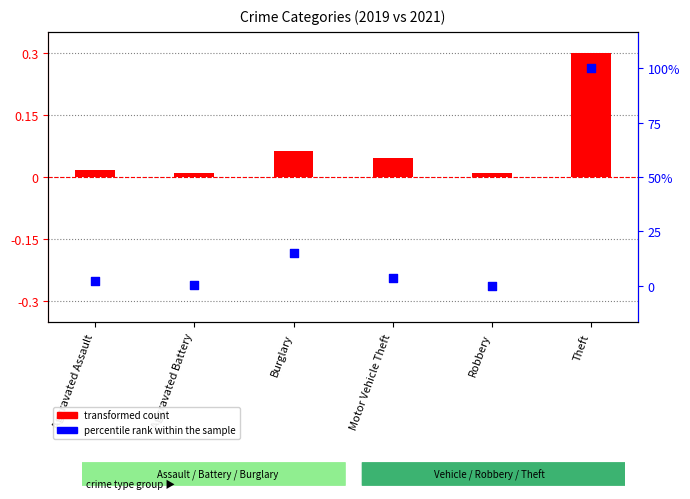

What are all the series names shown in the legend?

transformed count, percentile rank within the sample